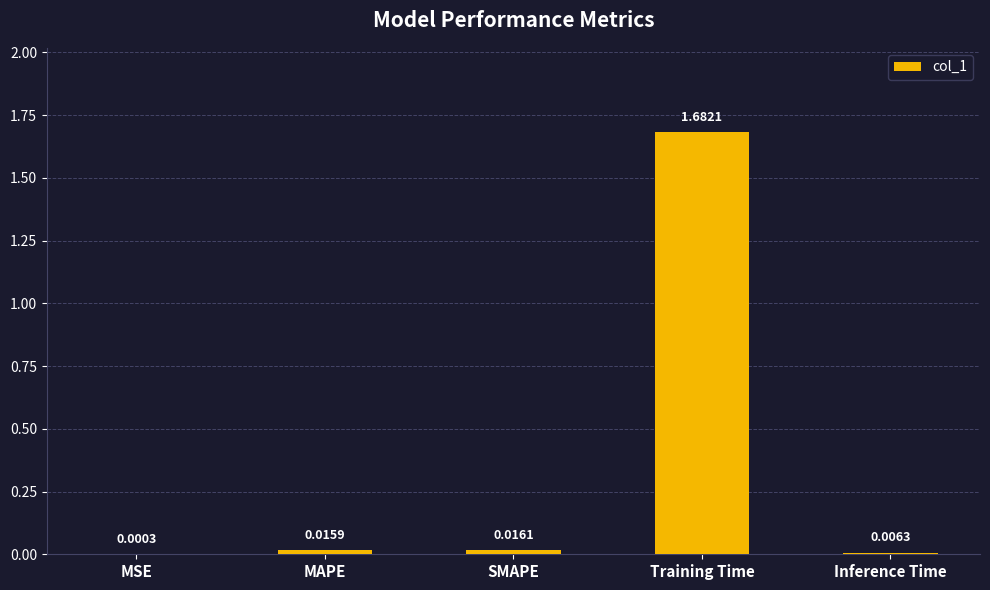

Which category has the highest value across all series?

Training Time